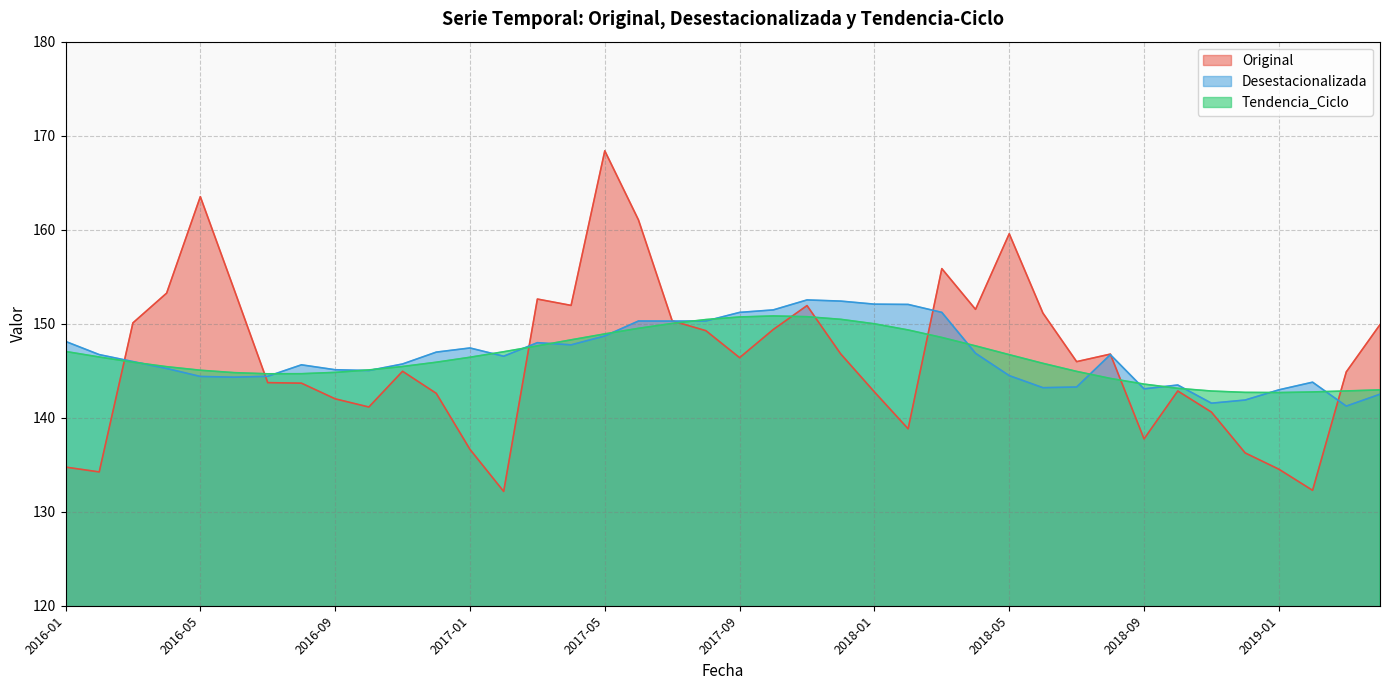

What is the spread (max minus min) of values at 2017-03?

5.0